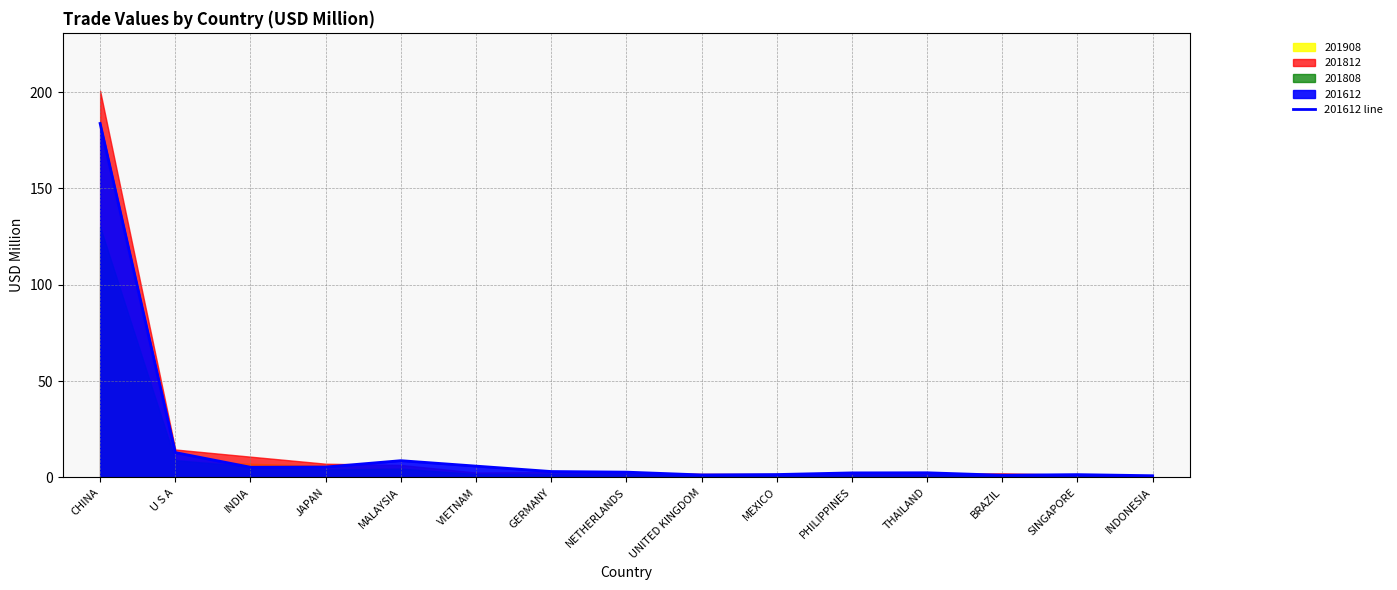

How many points are higher than both their immediate neighbors (excluding endpoints)?

3